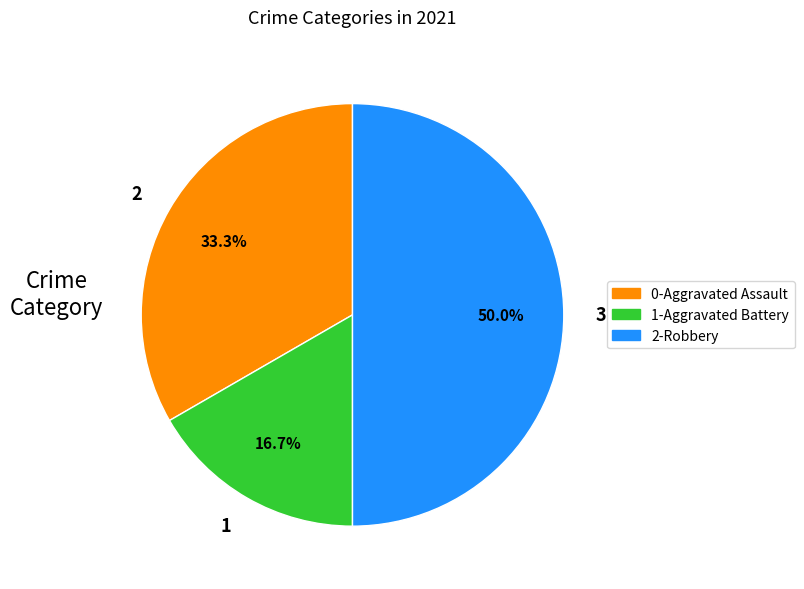

To the nearest percent, what is the average slice percentage?

33%